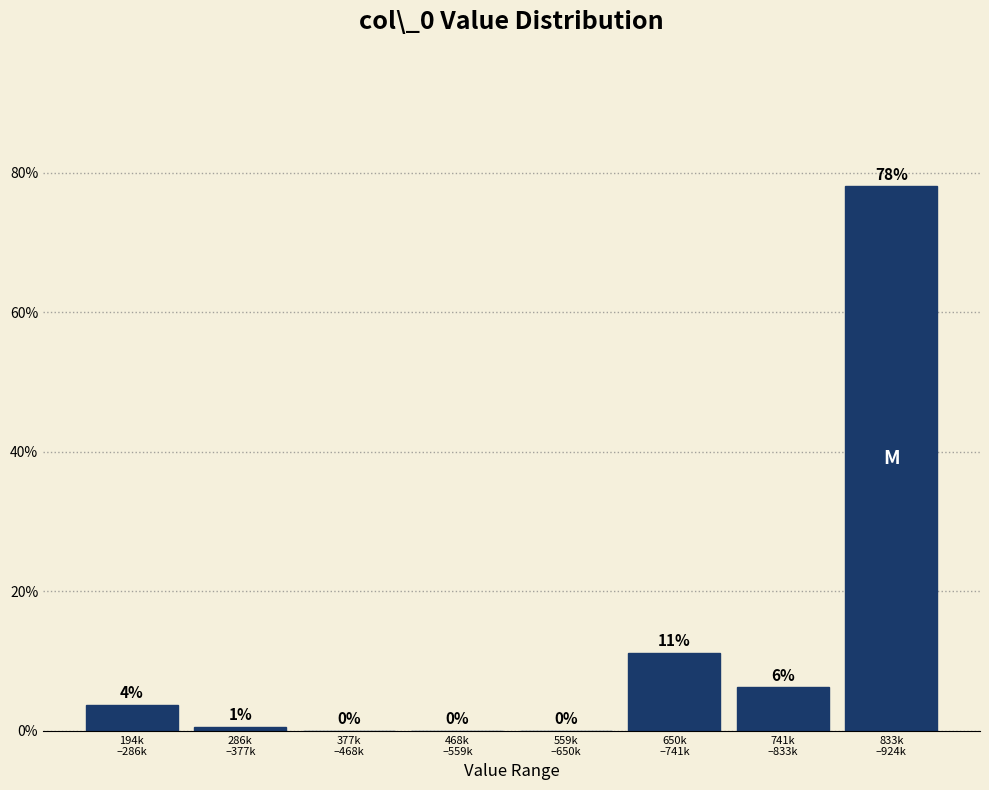

What is the greatest value displayed?

78.1